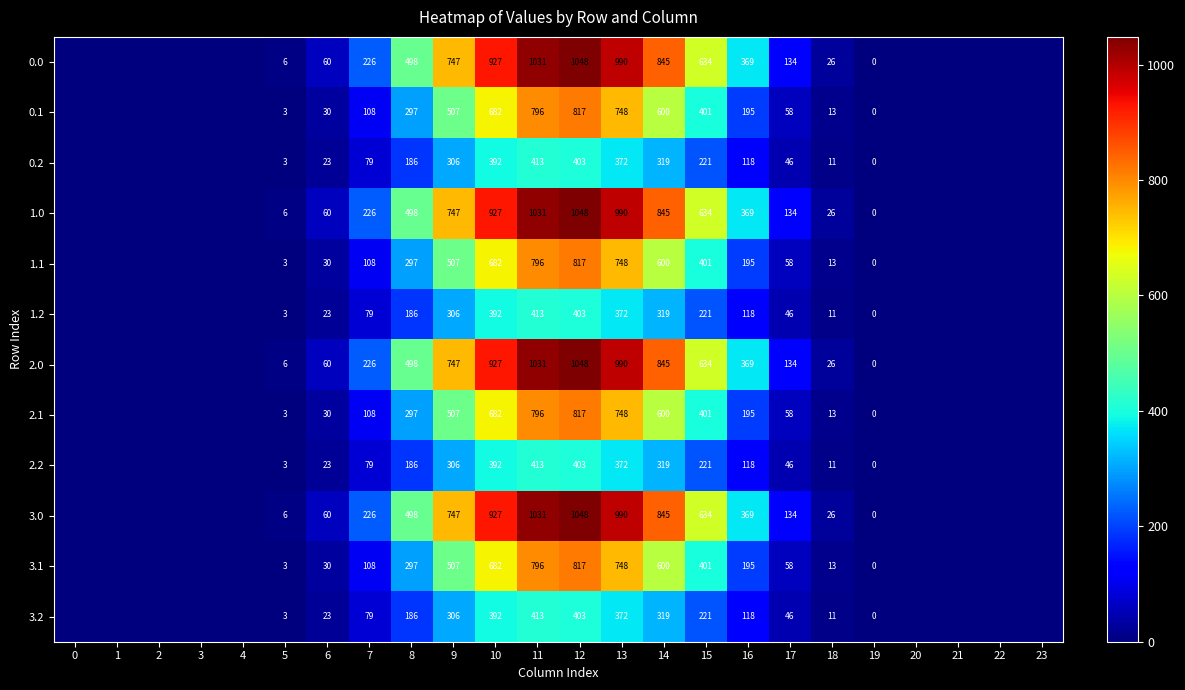

What is the difference between the highest and lowest values at 13?

618